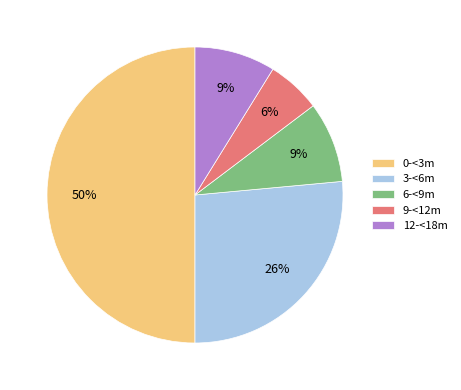

Does 9-<12m represent more than half of the total?

No